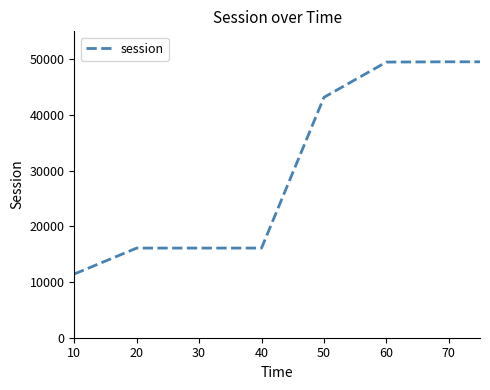

How many values are below 43152?

4